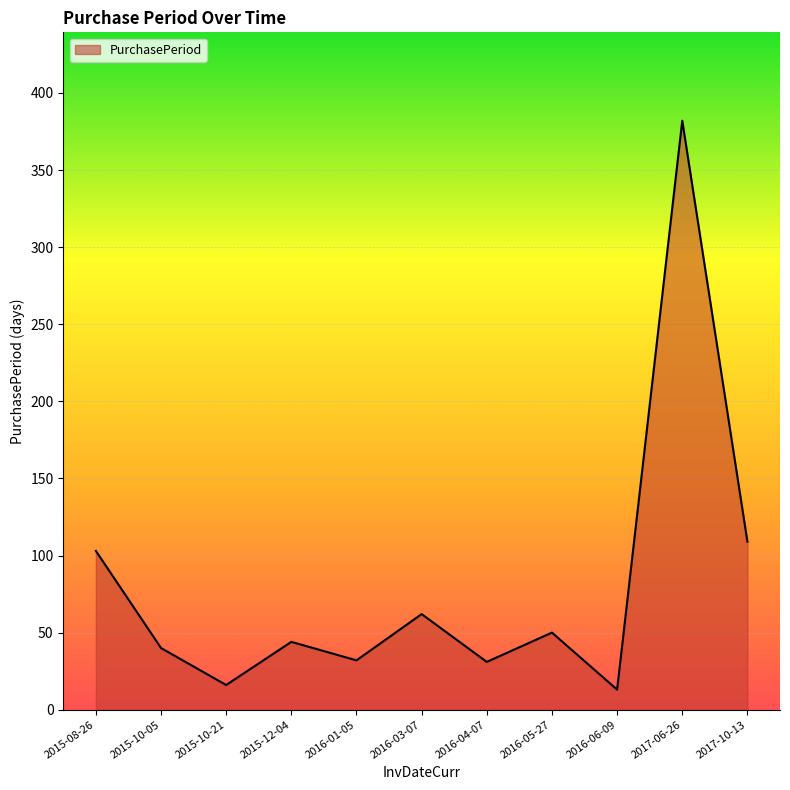

Which has a higher value, 2015-10-05 or 2016-03-07?

2016-03-07